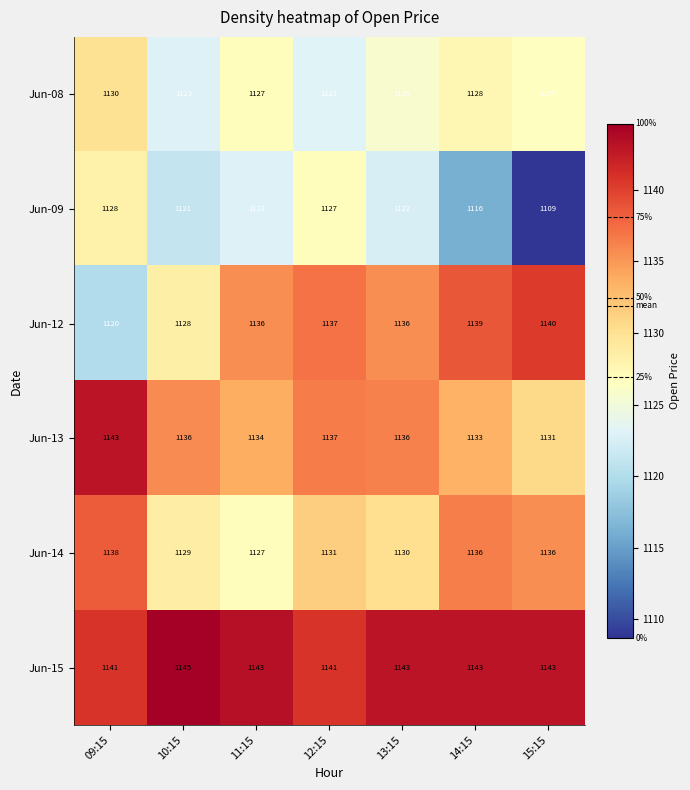

What is the smallest value displayed?

1109